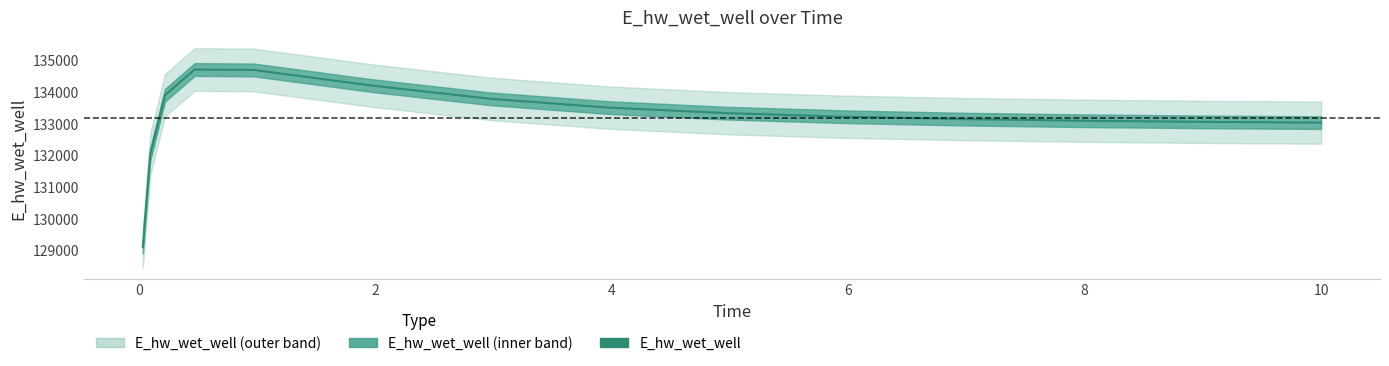

What is the difference between the maximum and second lowest values?

2679.8